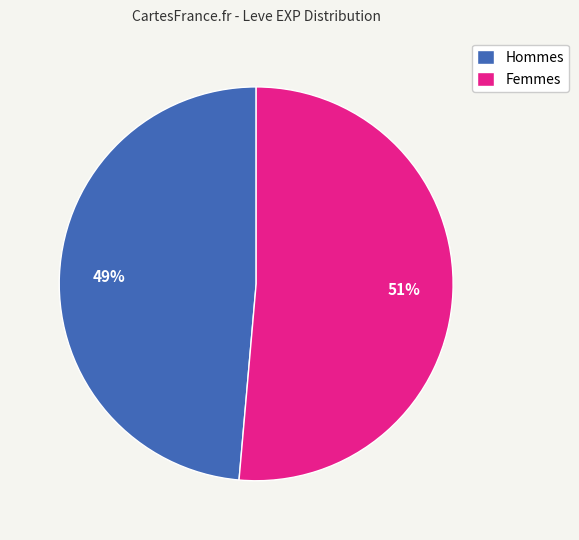

Do Hommes and Femmes together represent more than half of the pie?

Yes